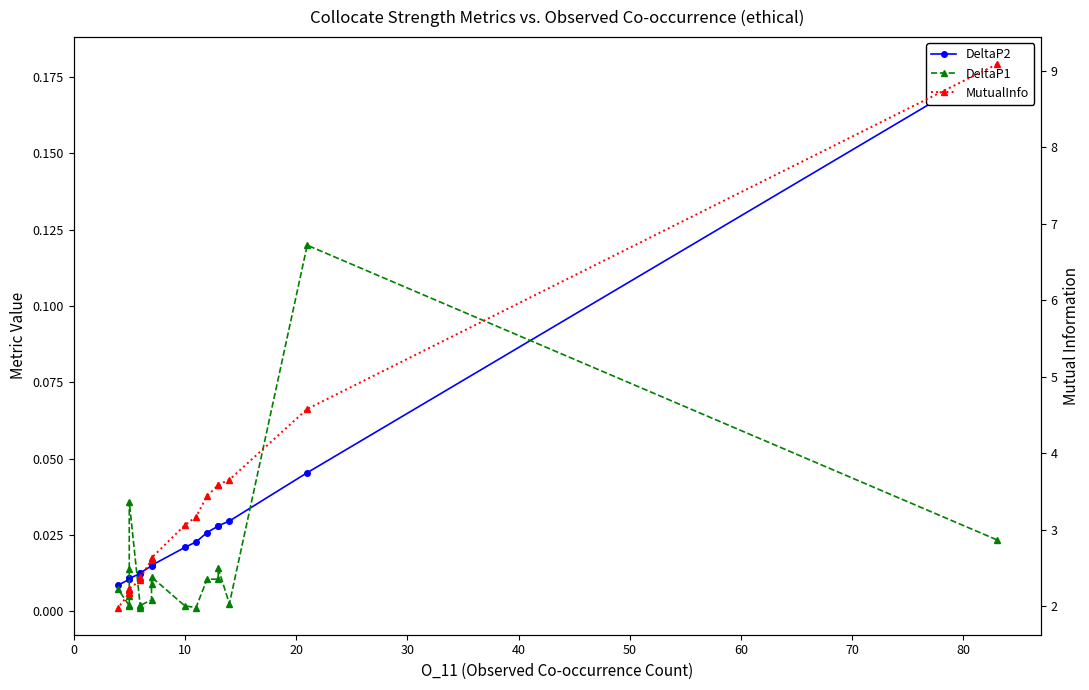

What is the difference between the maximum and minimum values in the MutualInfo series?

7.1